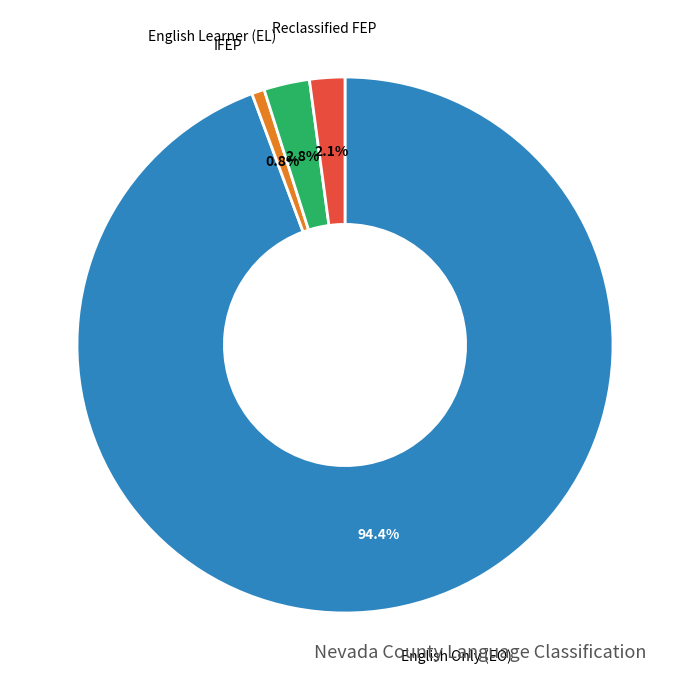

Does any single category account for the majority?

Yes